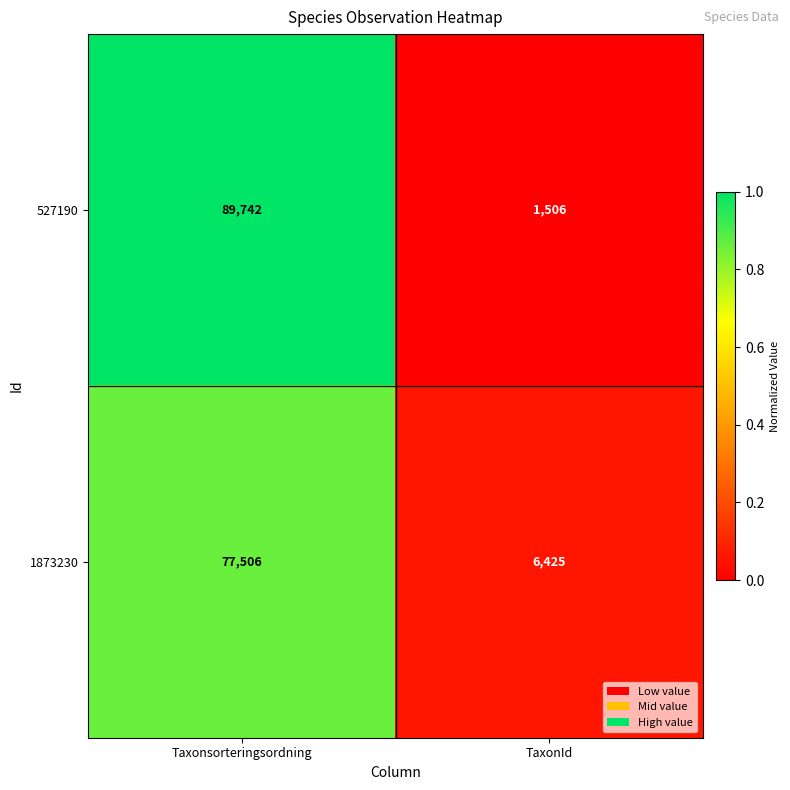

Rank the series at Taxonsorteringsordning from lowest to highest value.

1873230, 527190